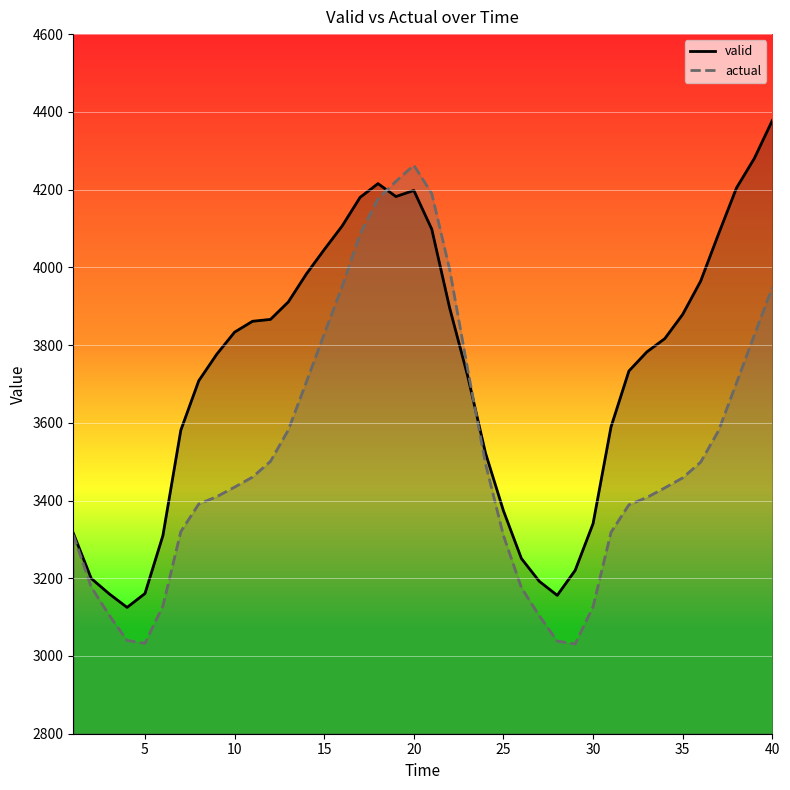

Which category has the highest value across all series?

40